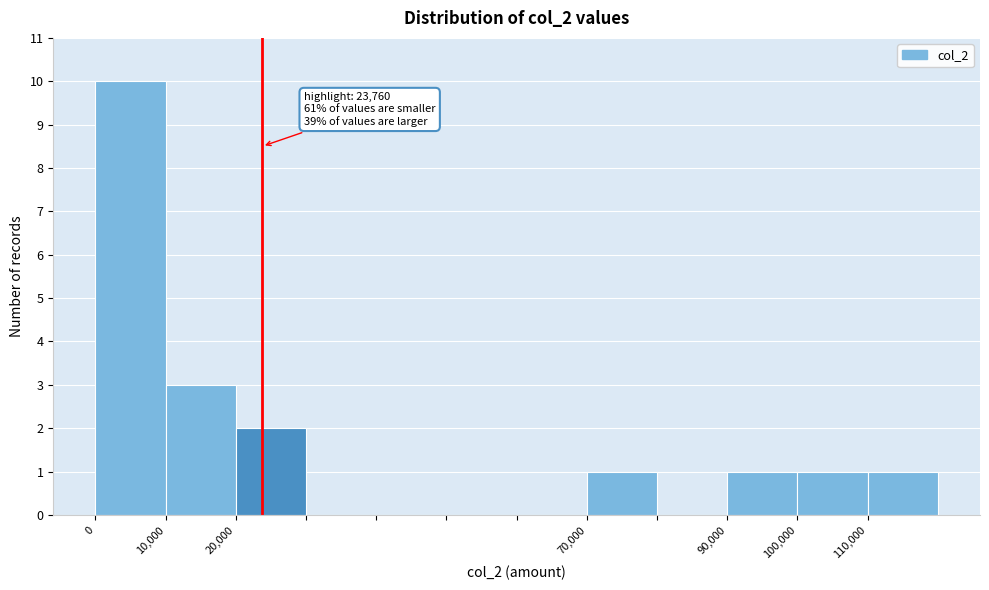

Over which range of the x-axis is the bar tallest?

0 to 10000